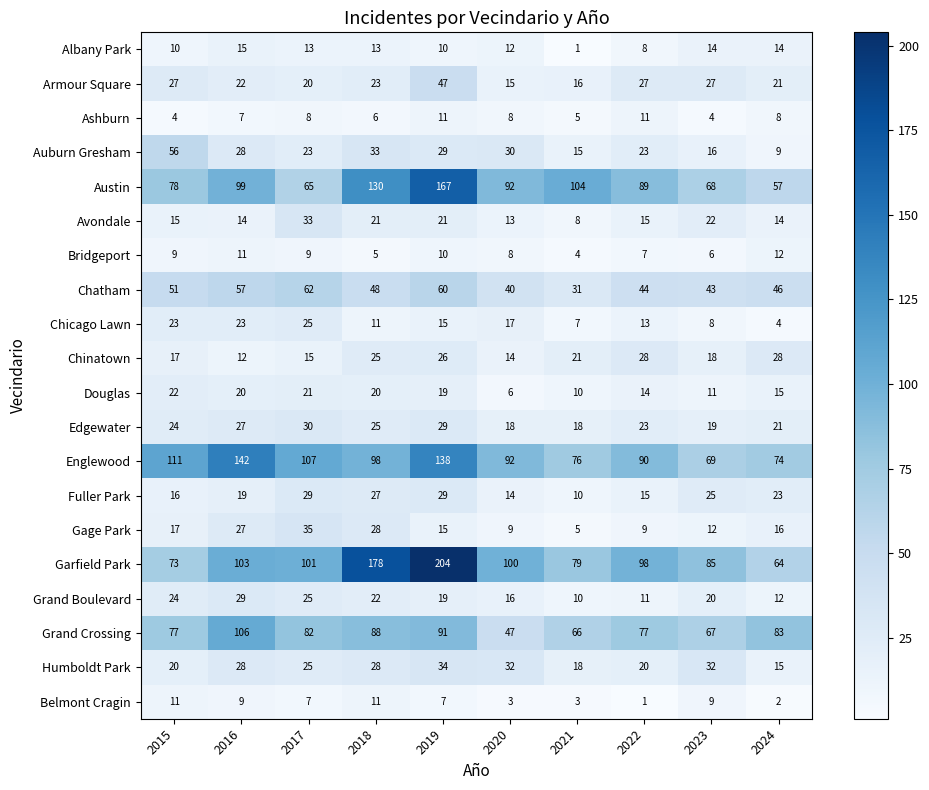

What is the total value across all series at 2018?

840